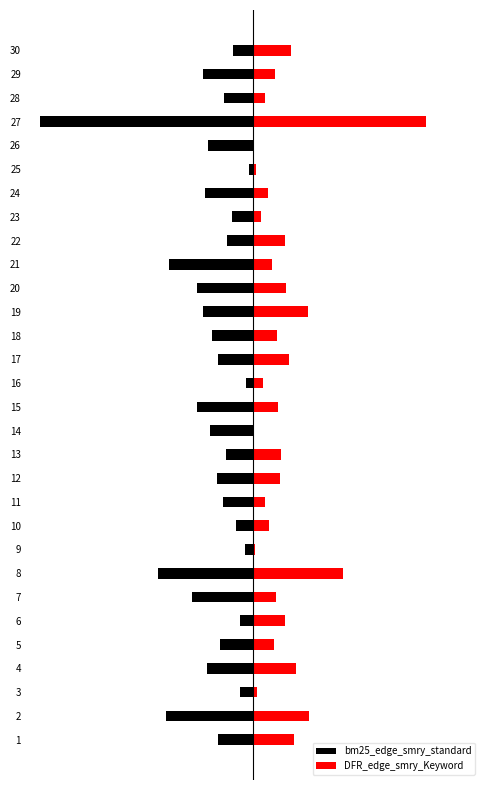

Where is DFR_edge_smry_Keyword nearest to the value 125?

8